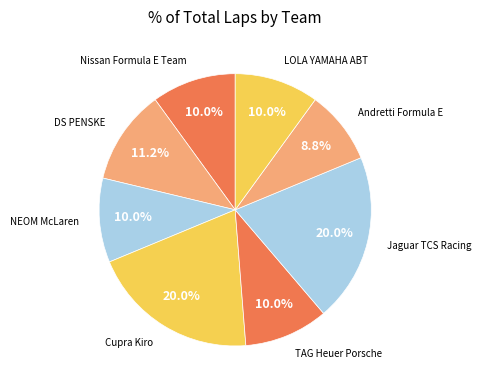

How many segments does this pie chart have?

8